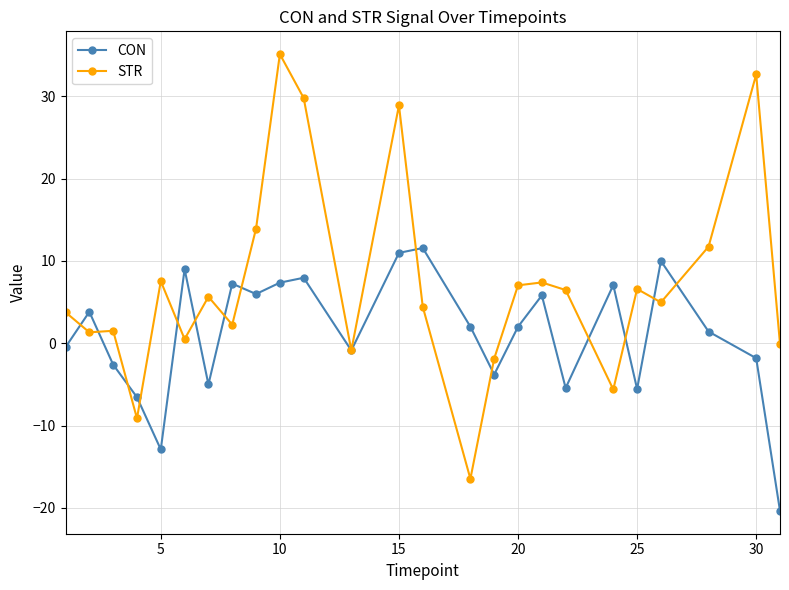

What is the difference between the second highest and minimum values in the STR series?

49.1